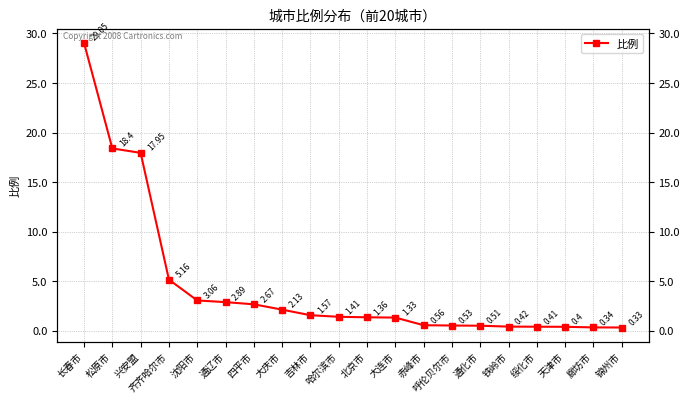

What is the difference between the second highest and minimum values?

18.1